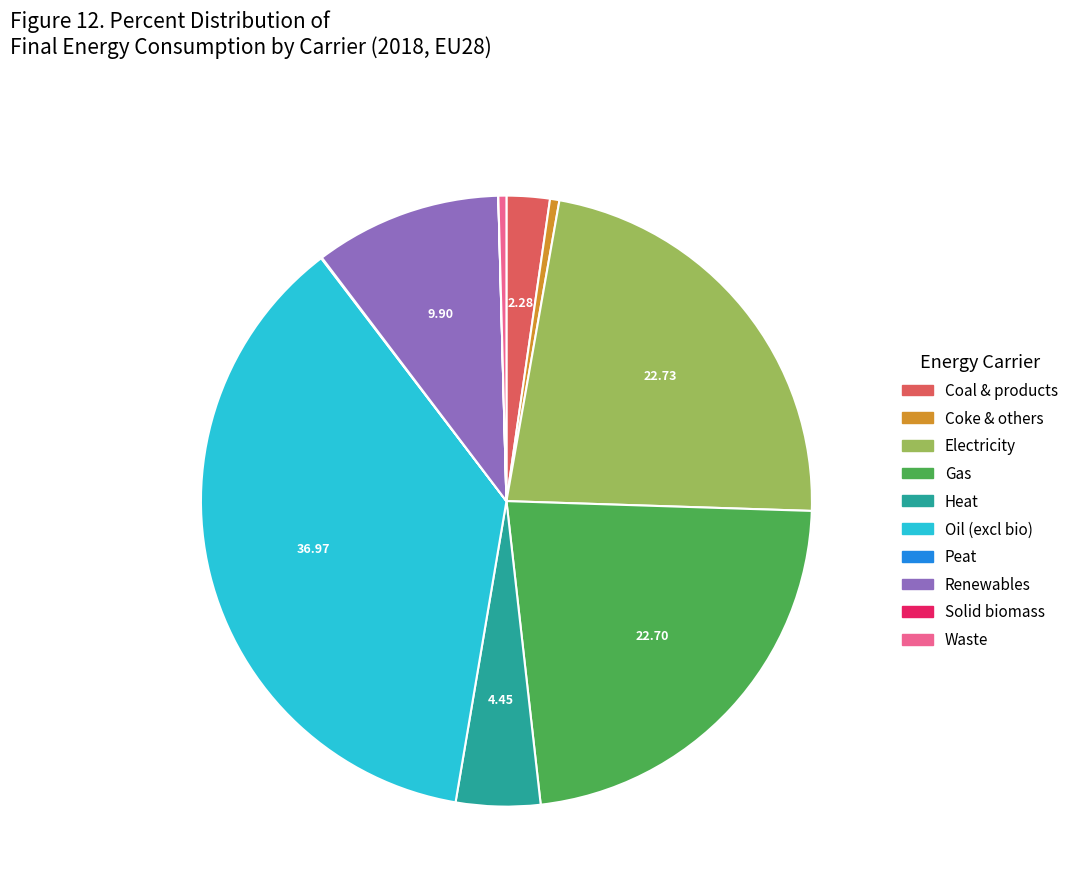

Is there any slice that represents more than half of the pie?

No